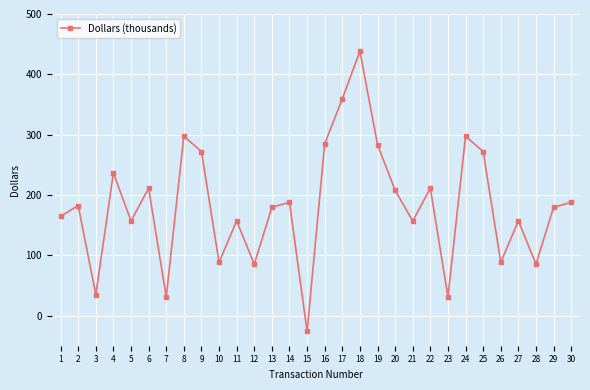

What is the difference between the maximum and minimum values?

464.6